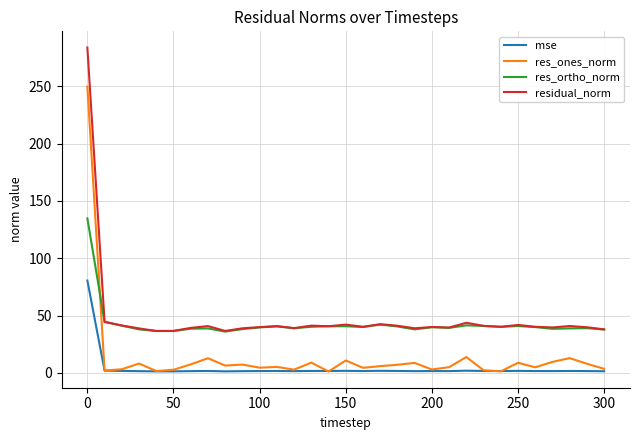

What is the lowest value of the residual_norm series?

36.6